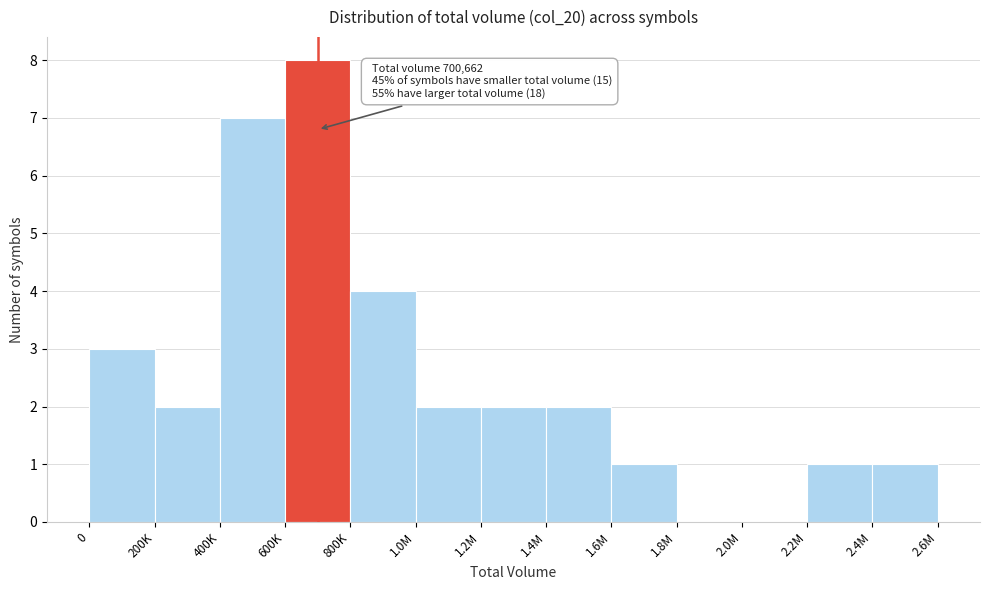

Reading left to right, transcribe all the data shown in this chart.

0=3	200K=2	400K=7	600K=8	800K=4	1.0M=2	1.2M=2	1.4M=2	1.6M=1	1.8M=0	2.0M=0	2.2M=1	2.4M=1